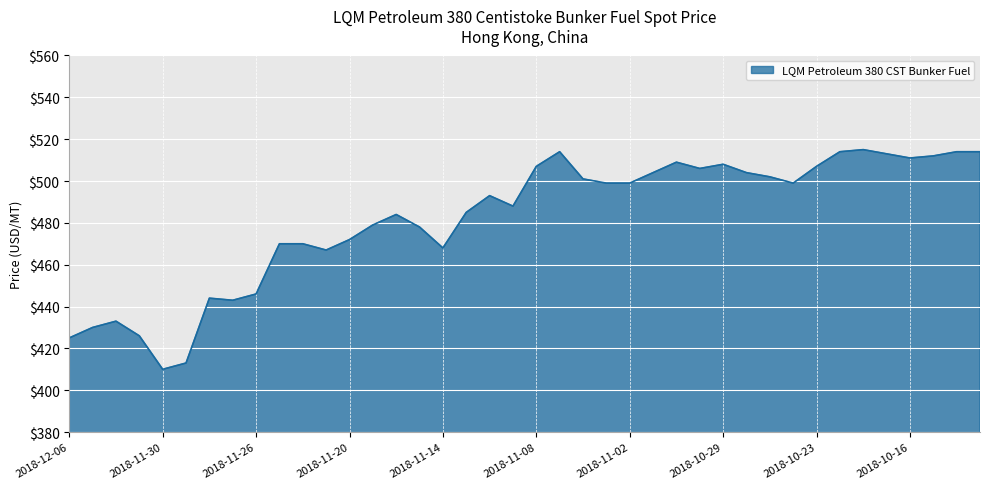

What is the greatest value displayed?

515